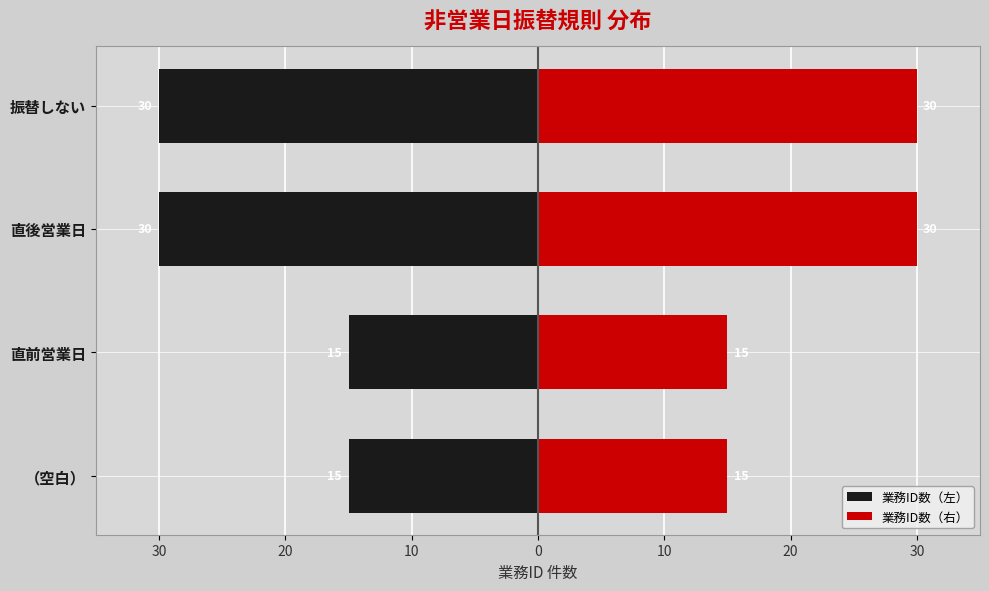

The 業務ID数（左） series shows -4 at 直前営業日. True or false?

False